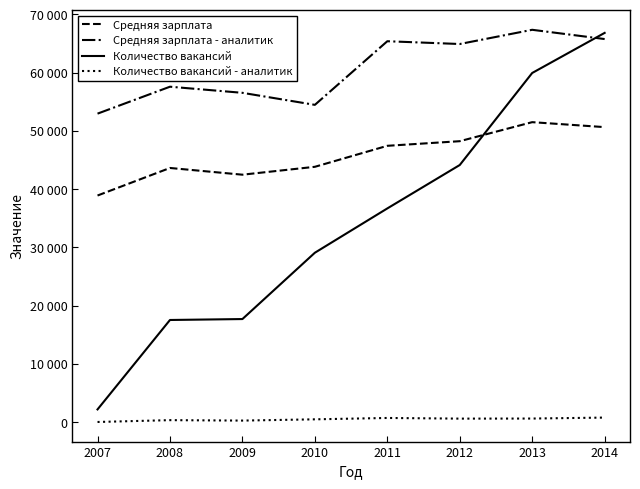

What is the average value of the Количество вакансий series?

34274